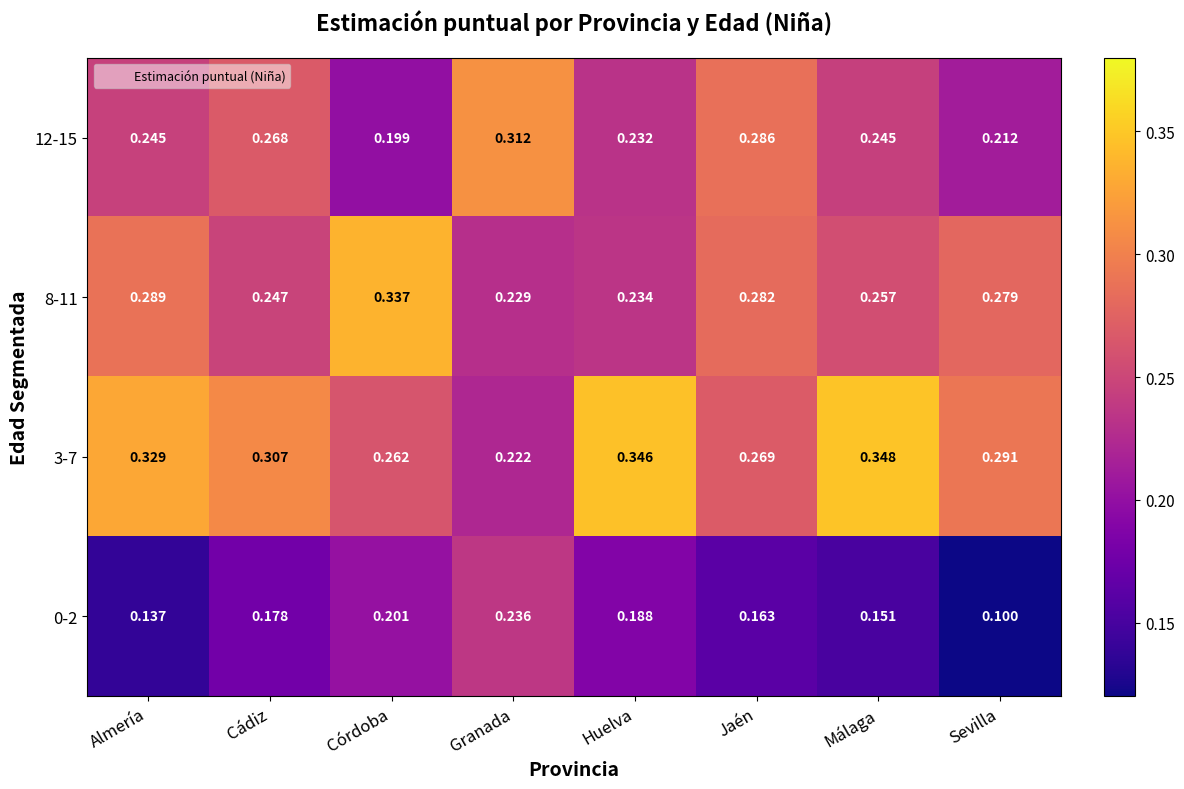

Rank the categories by 8-11 value from lowest to highest.

Granada, Huelva, Cádiz, Málaga, Sevilla, Jaén, Almería, Córdoba